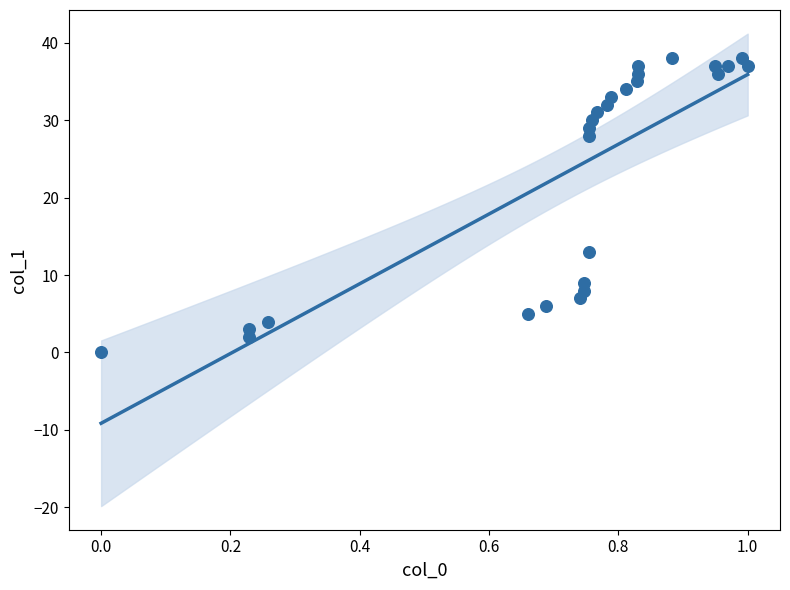

What Y value in the scatter plot is closest to 19?

13